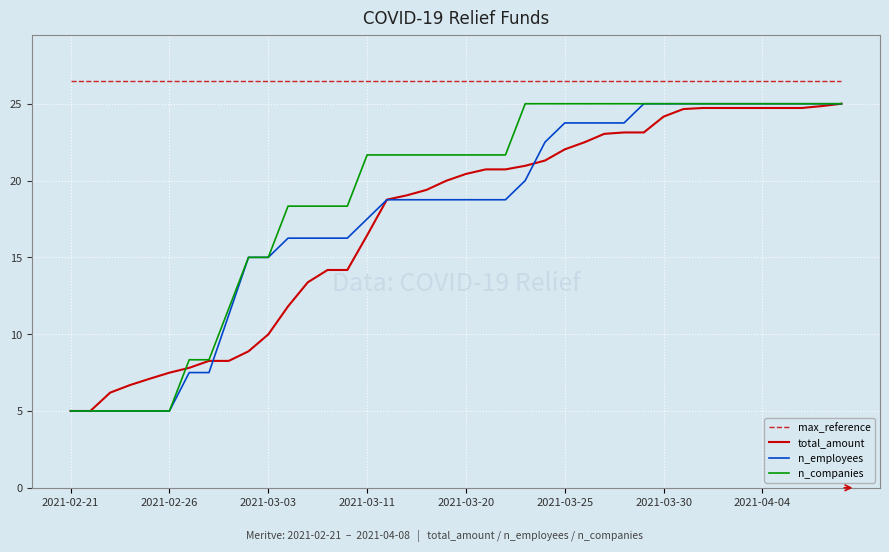

True or false: max_reference and total_amount cross at least once.

False